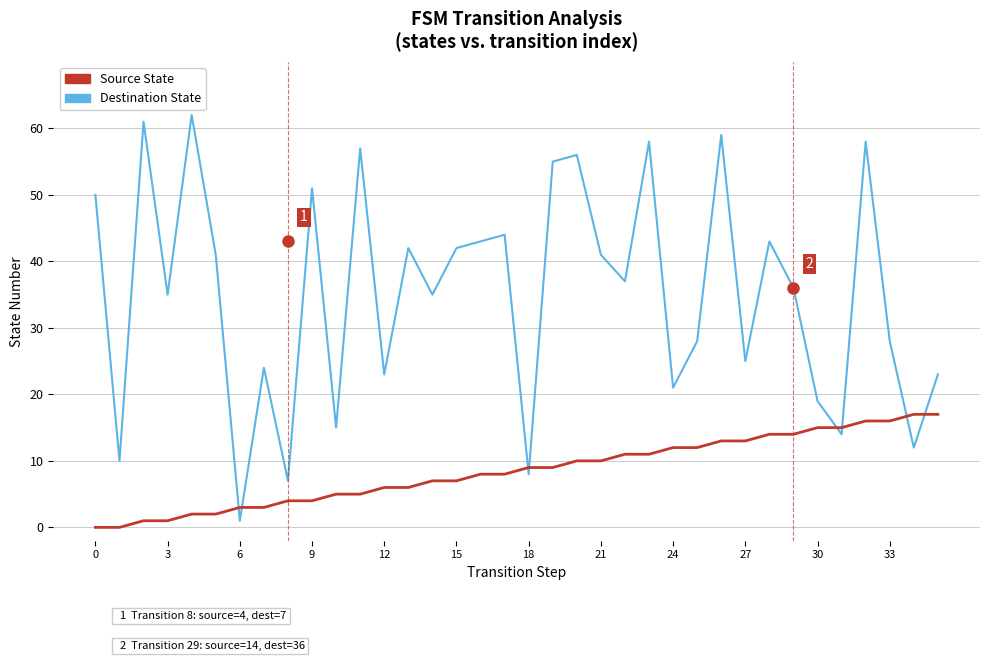

After their last crossing, which series has the higher values: Source State or Destination State?

Destination State